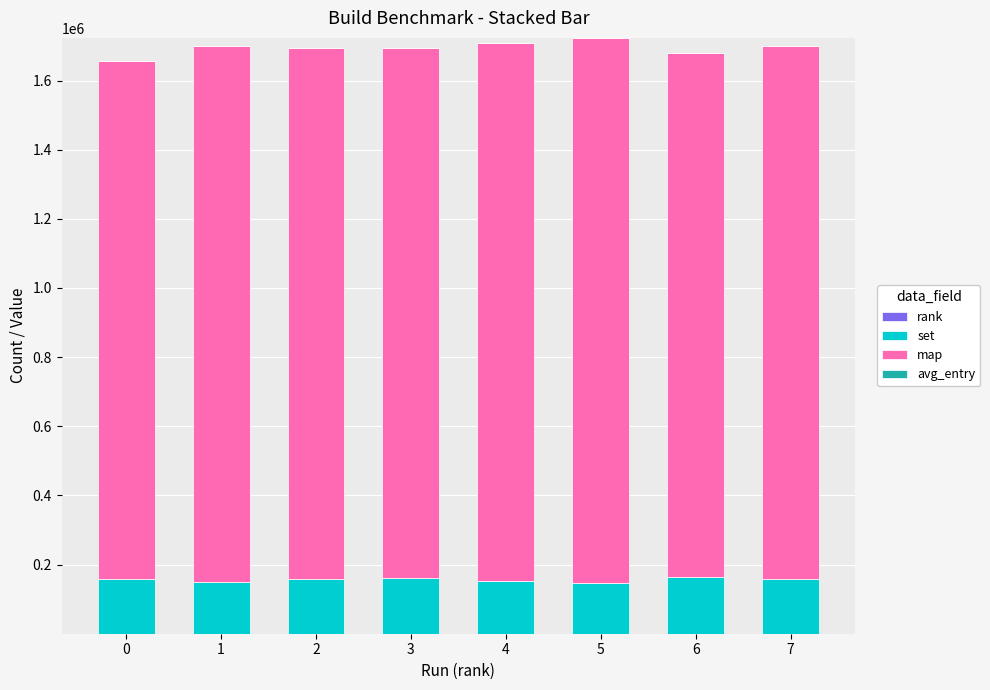

Is it true that rank equals 9.9 at 6?

False